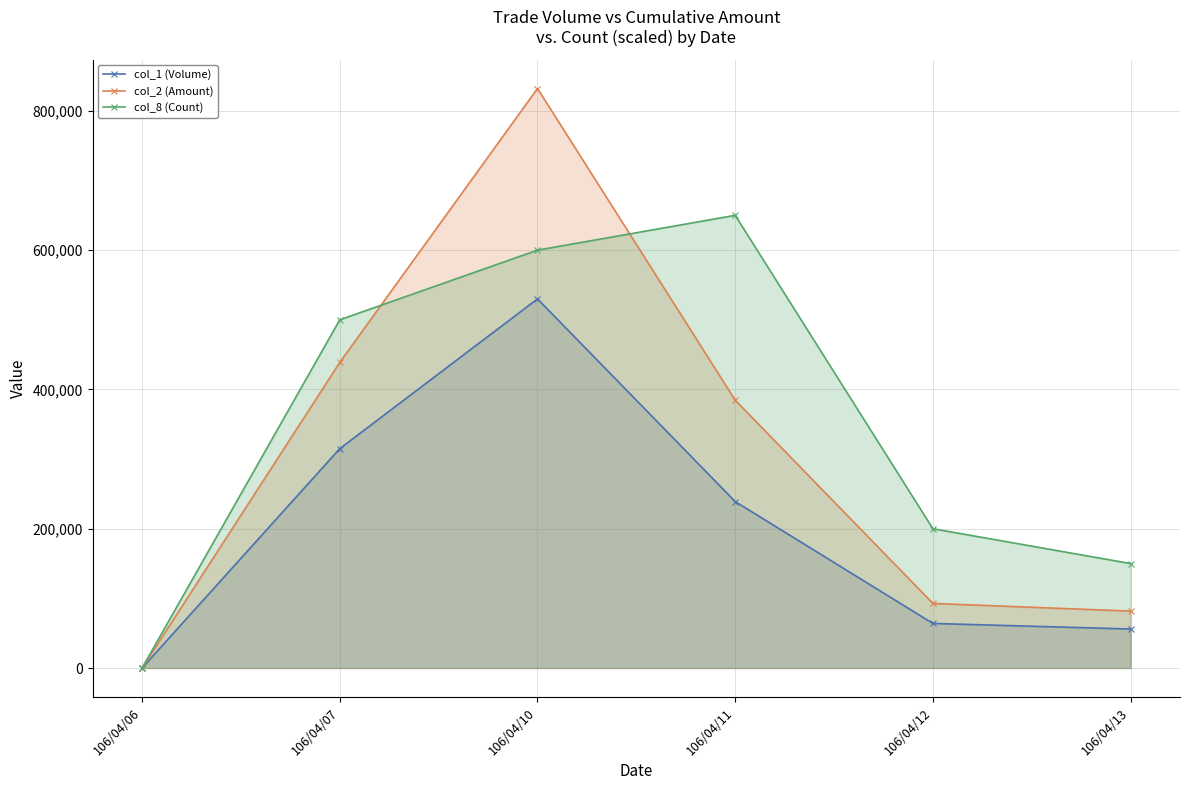

How many lines are shown in the chart?

3